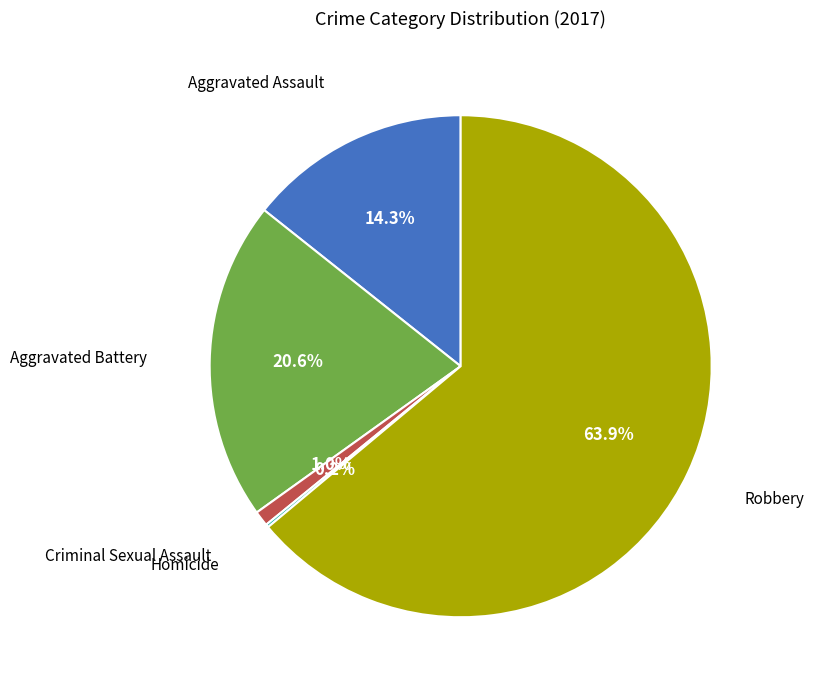

To the nearest percent, what is the average slice percentage?

20%